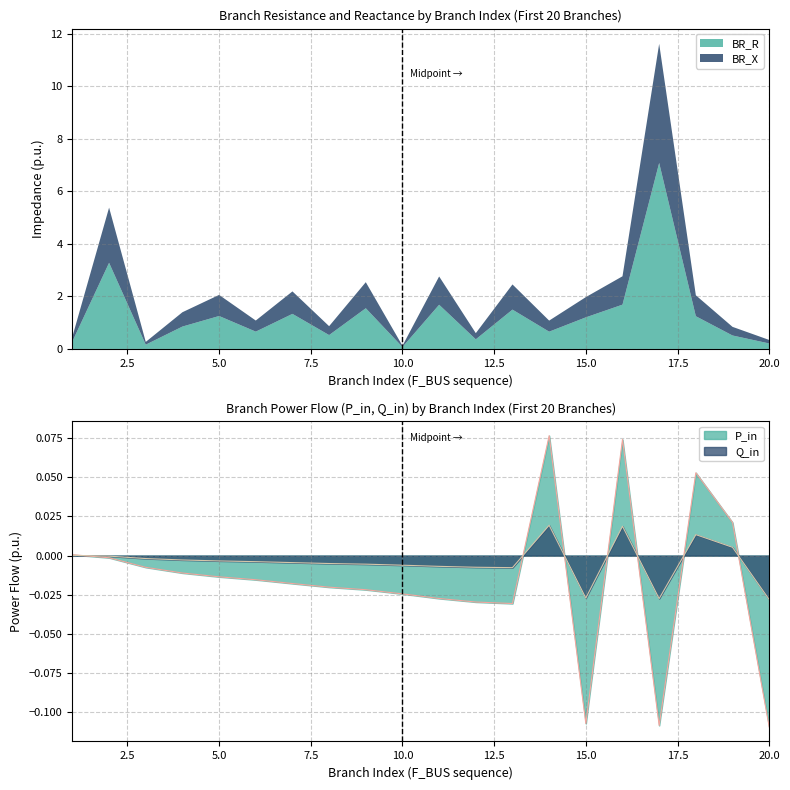

Between 2 and 7, which series saw the biggest shift?

P_in